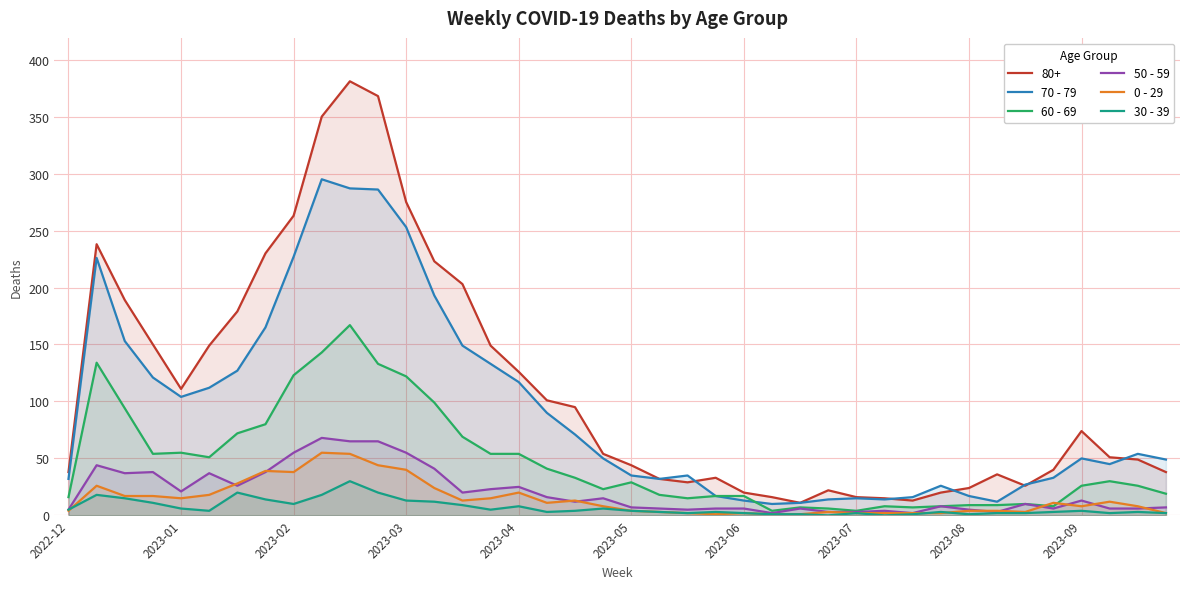

The 50 - 59 series shows 7 at 2023-05. True or false?

True